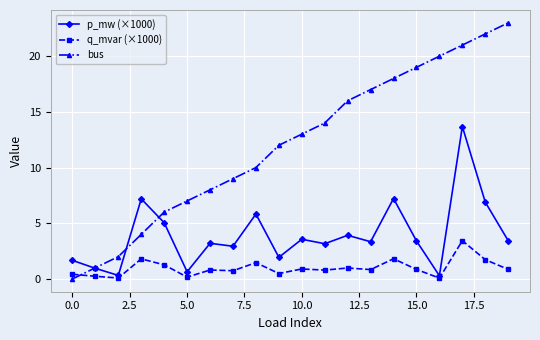

Which series has the largest total across all categories?

bus